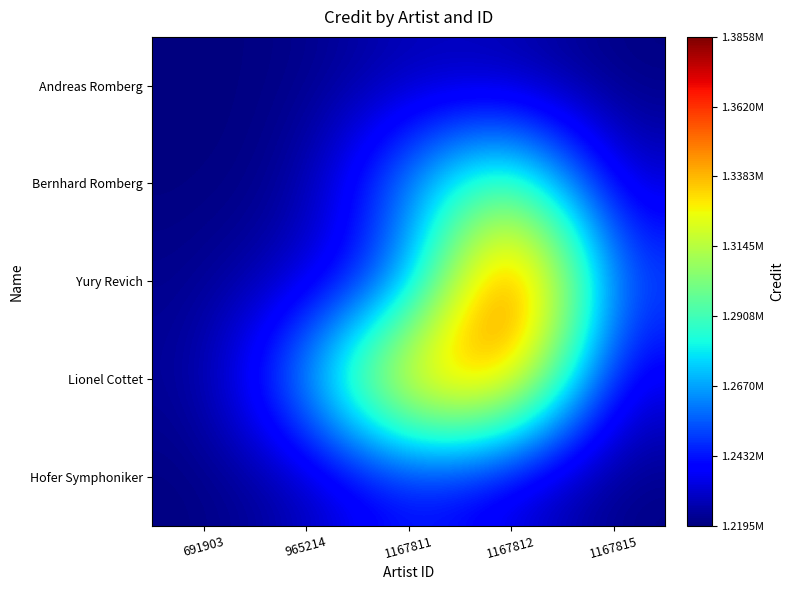

Which series changed the most between 691903 and 1167811?

Lionel Cottet